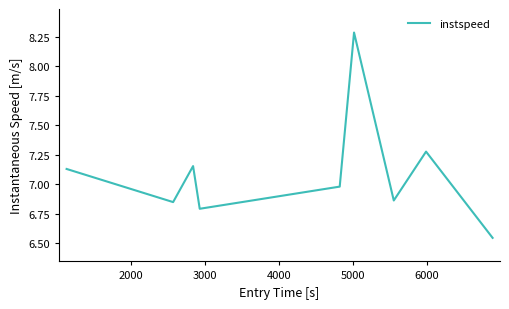

What is the maximum value shown in the chart?

8.3